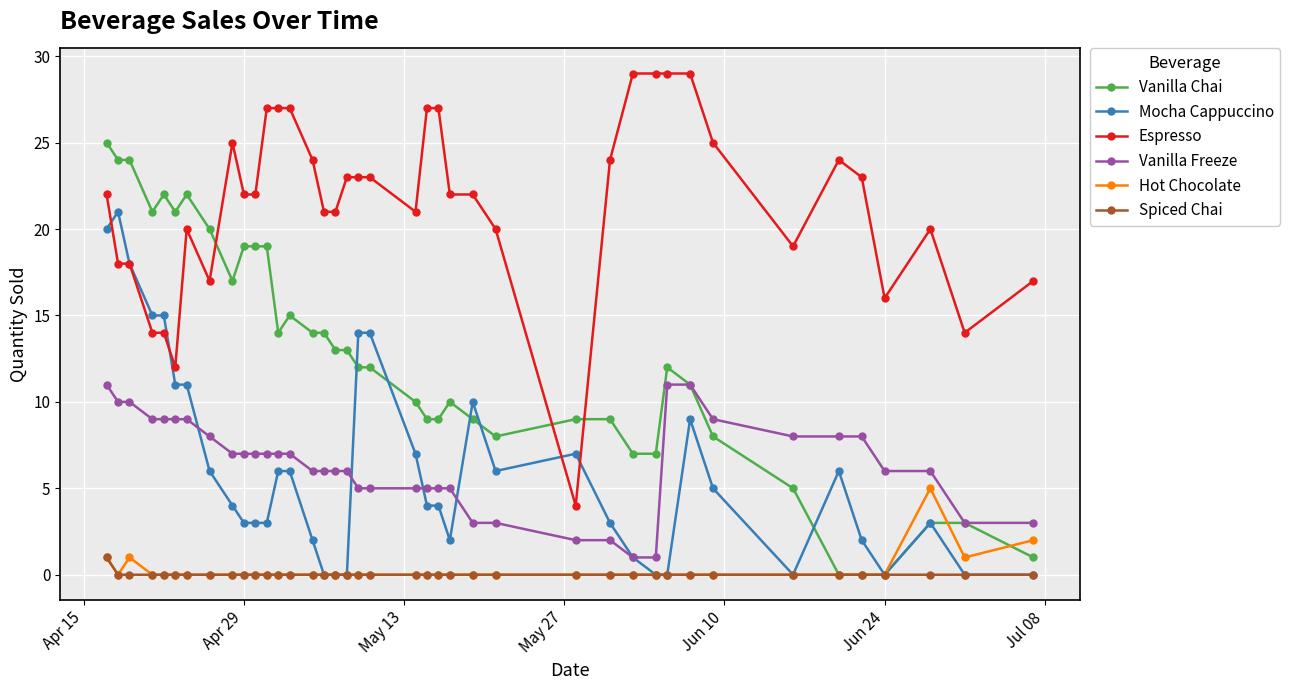

What is the highest value of the Hot Chocolate series?

5